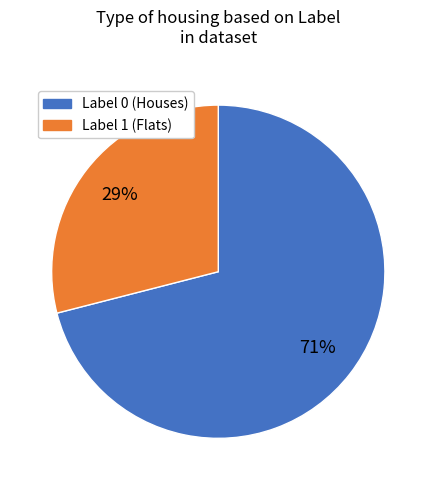

Do Label 0 and Label 1 together represent more than half of the pie?

Yes